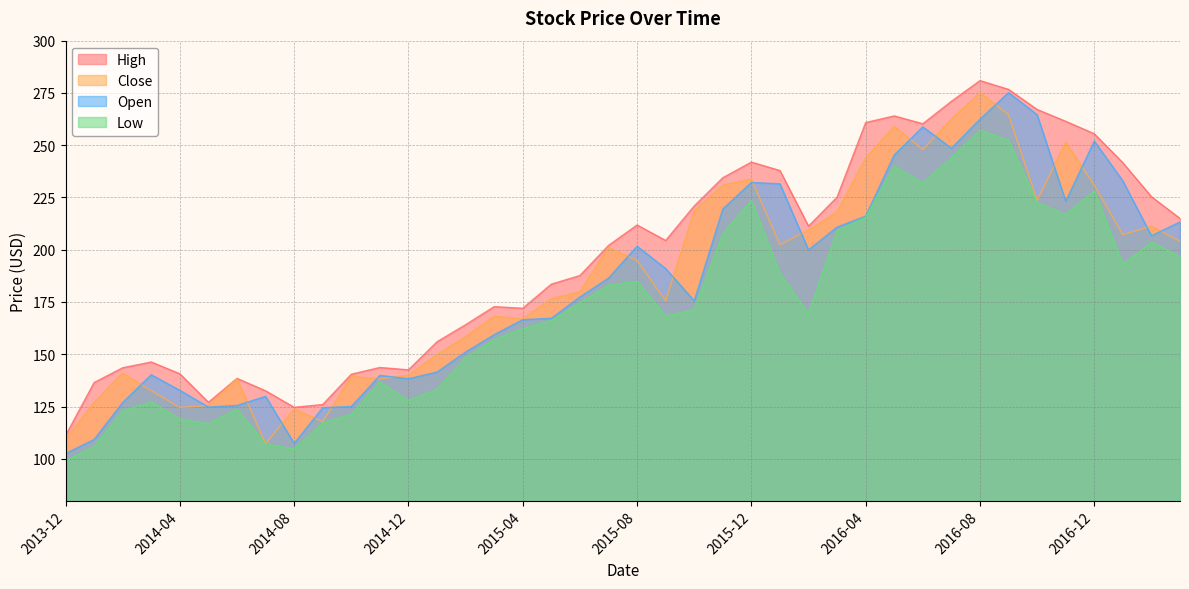

Which category has the highest value in the Low series?

2016-08